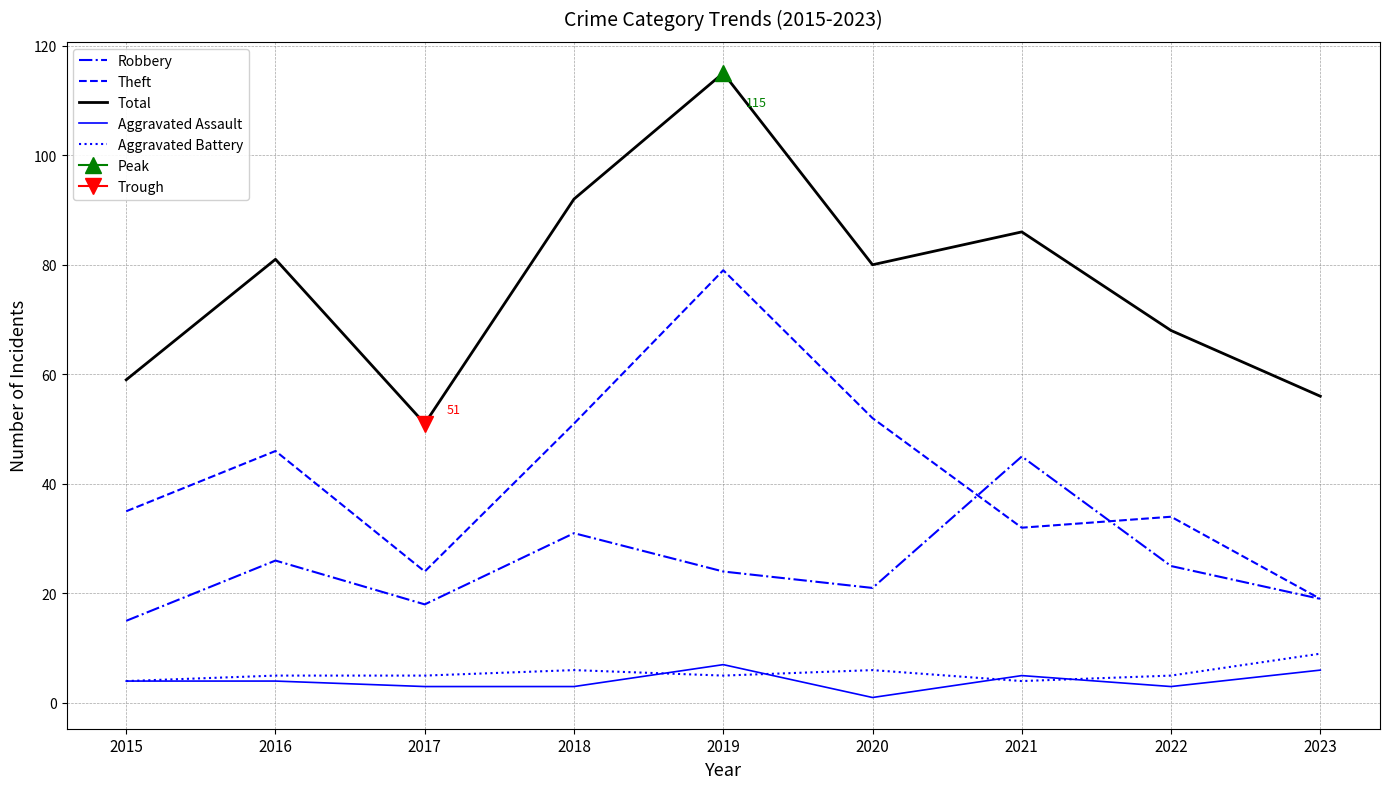

What is the sum of all Robbery values?

224